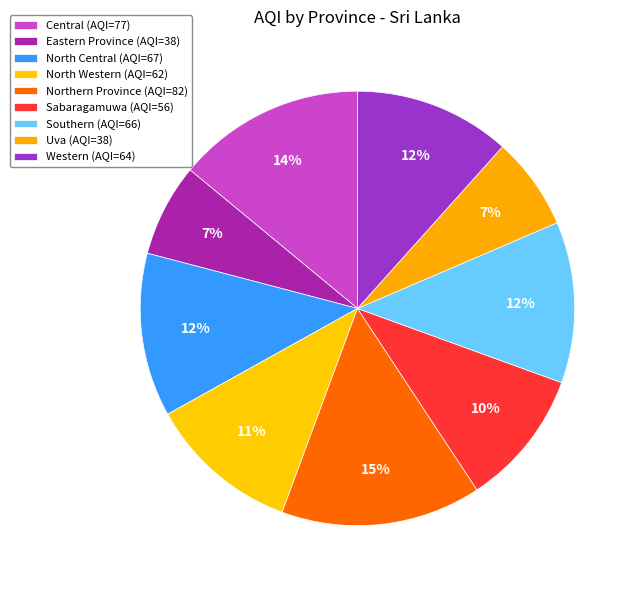

Does Uva account for over 50% of the chart?

No